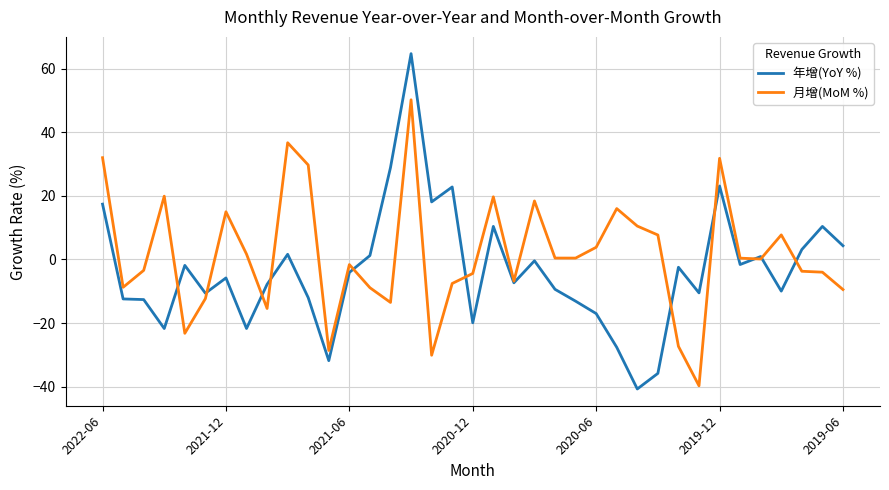

Which series has the largest total across all categories?

月增(MoM %)